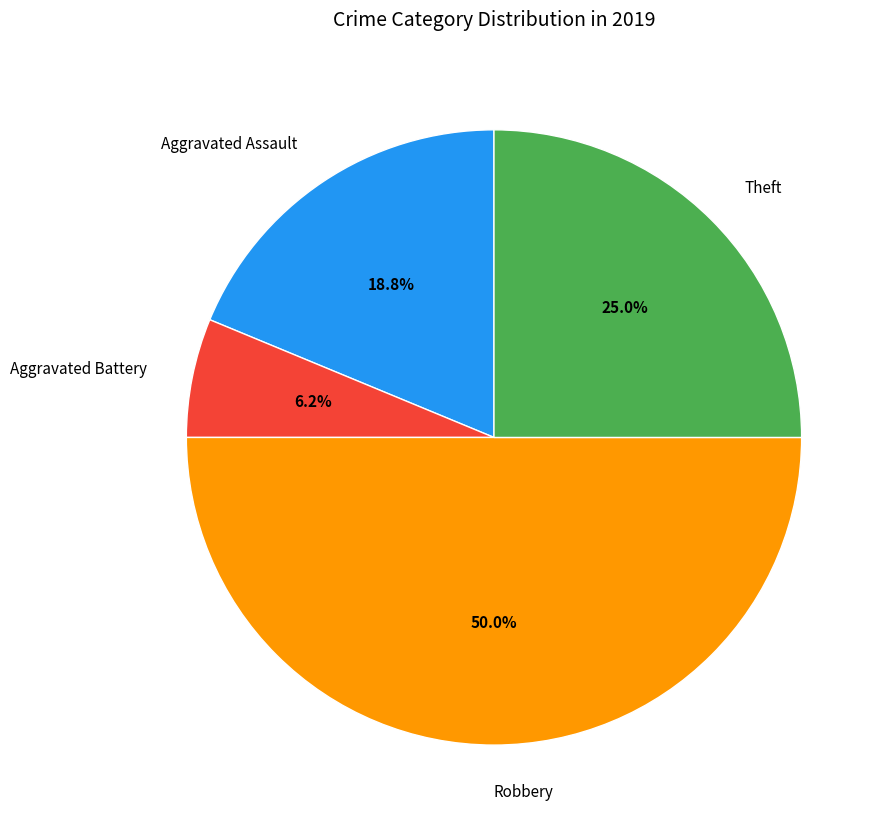

Does Aggravated Assault represent more than half of the total?

No